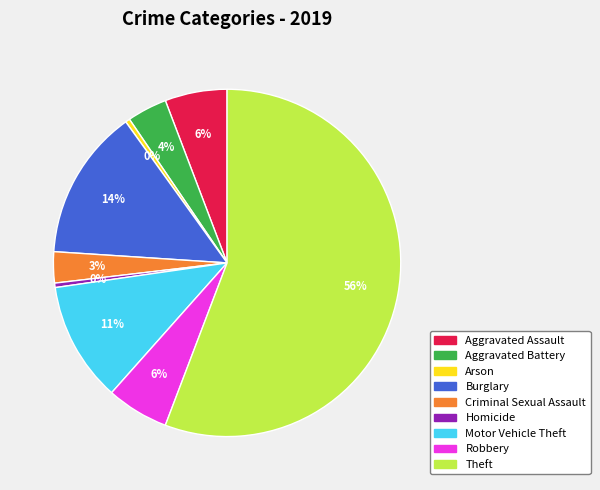

Count the number of slices in the pie.

9